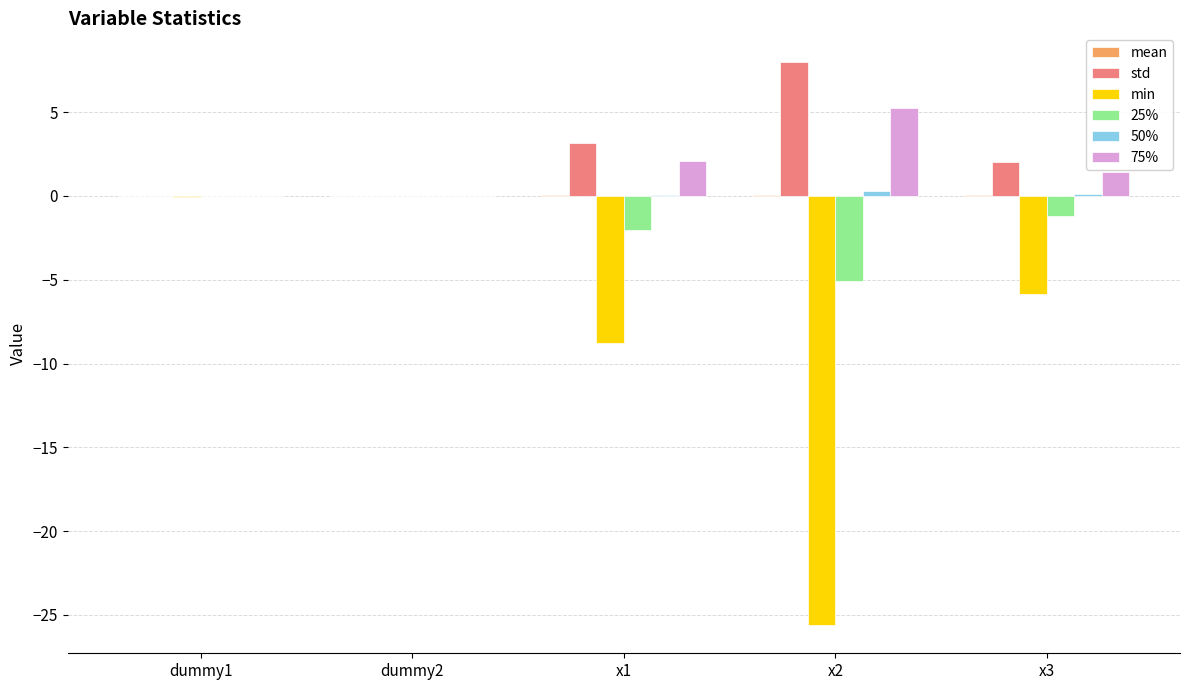

The value of 75% at dummy2 is 0.0. True or false?

True